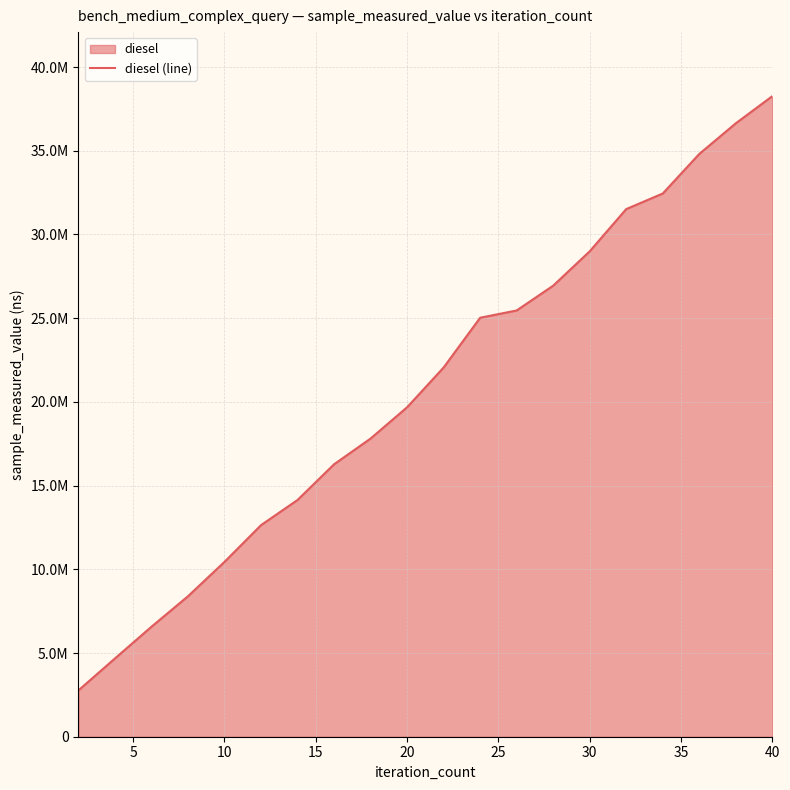

Does the chart have visible grid lines?

Yes